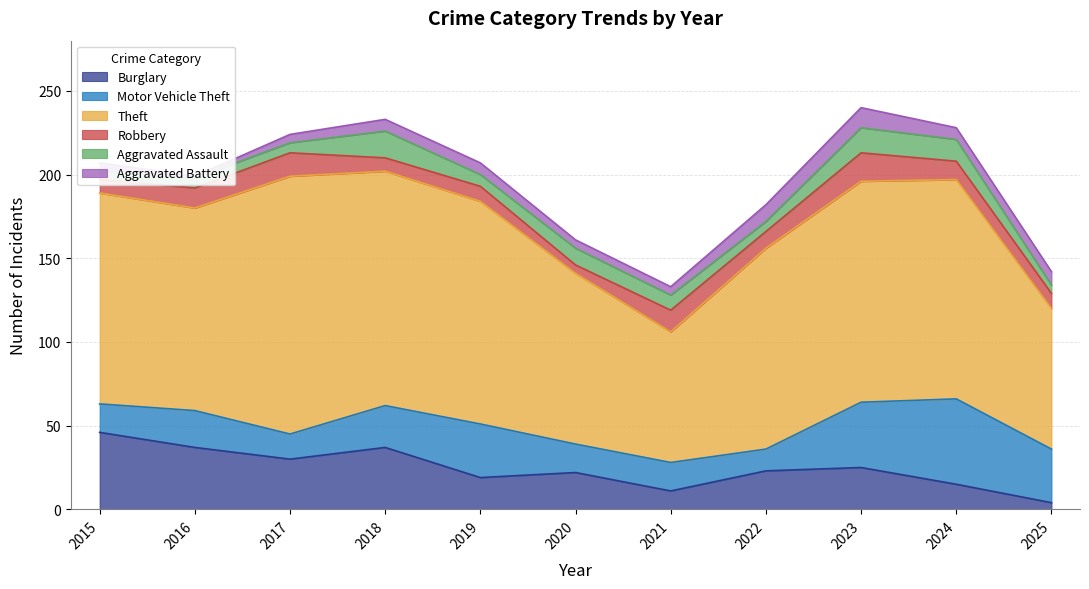

Which series has the largest total across all categories?

Theft